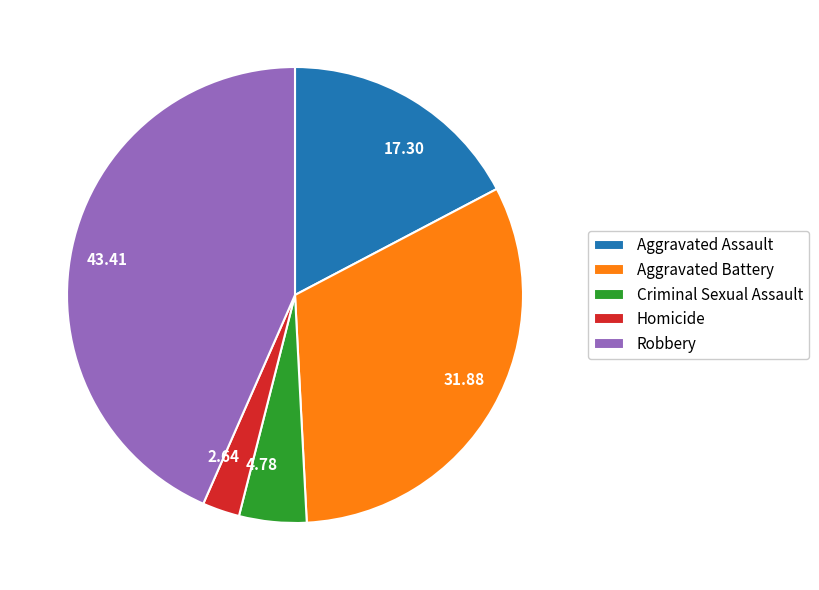

Which slice is the smallest?

Homicide